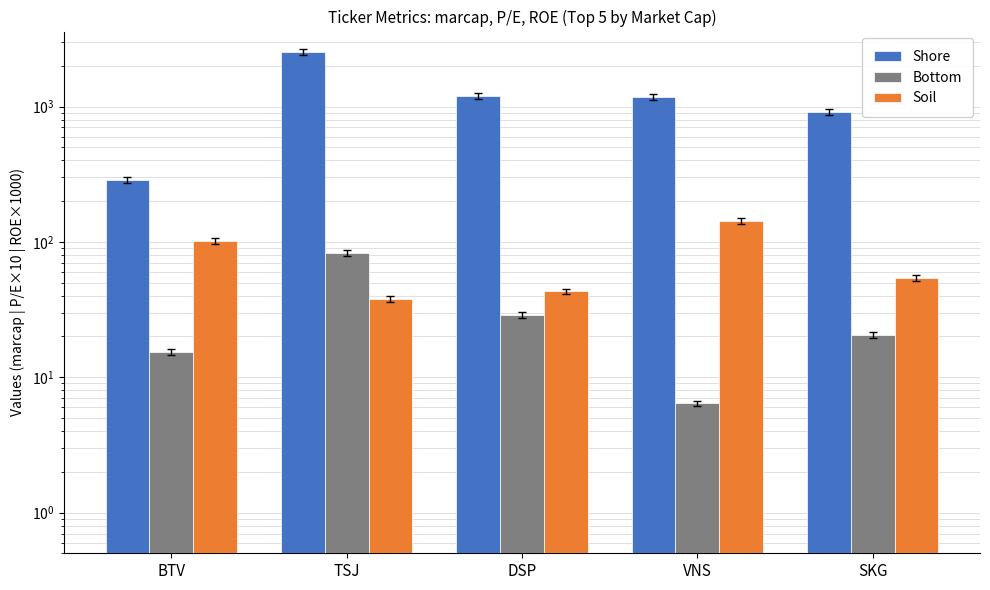

True or false: Soil has a value of 54.0 at SKG.

True